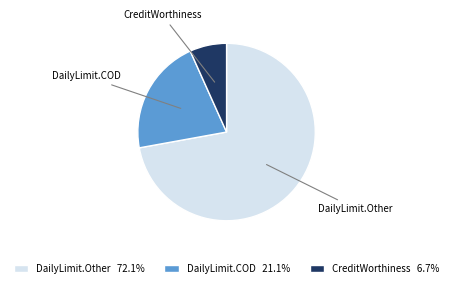

Do DailyLimit.COD 21.1% and CreditWorthiness 6.7% together represent more than half of the pie?

No